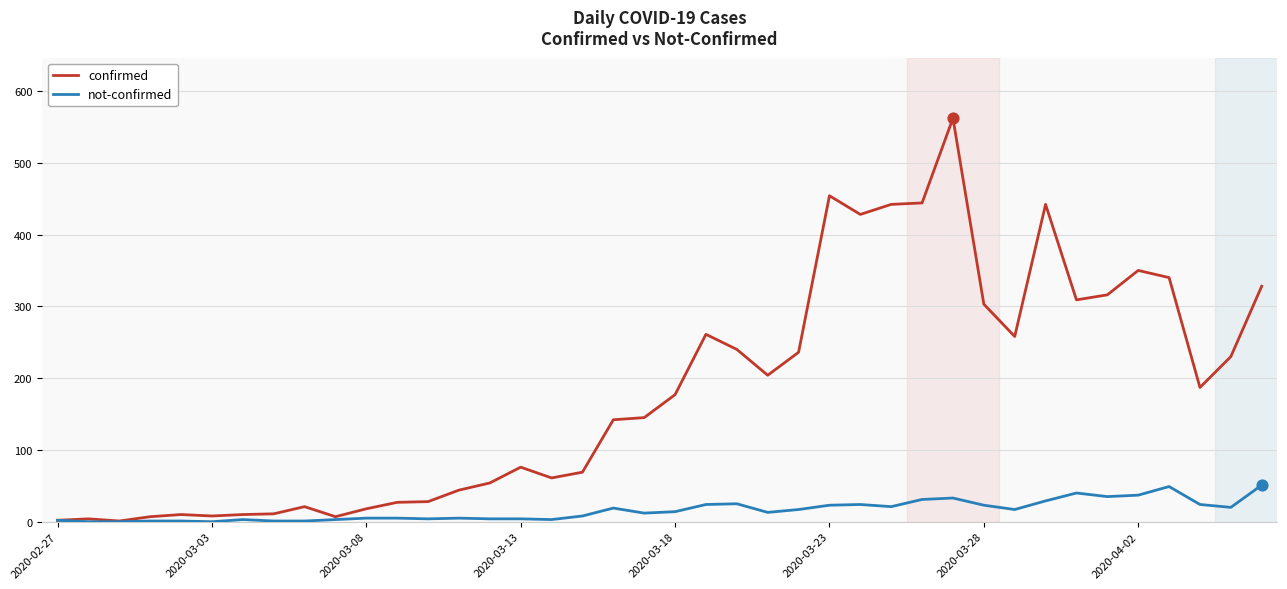

Which series has the largest range (max minus min)?

confirmed